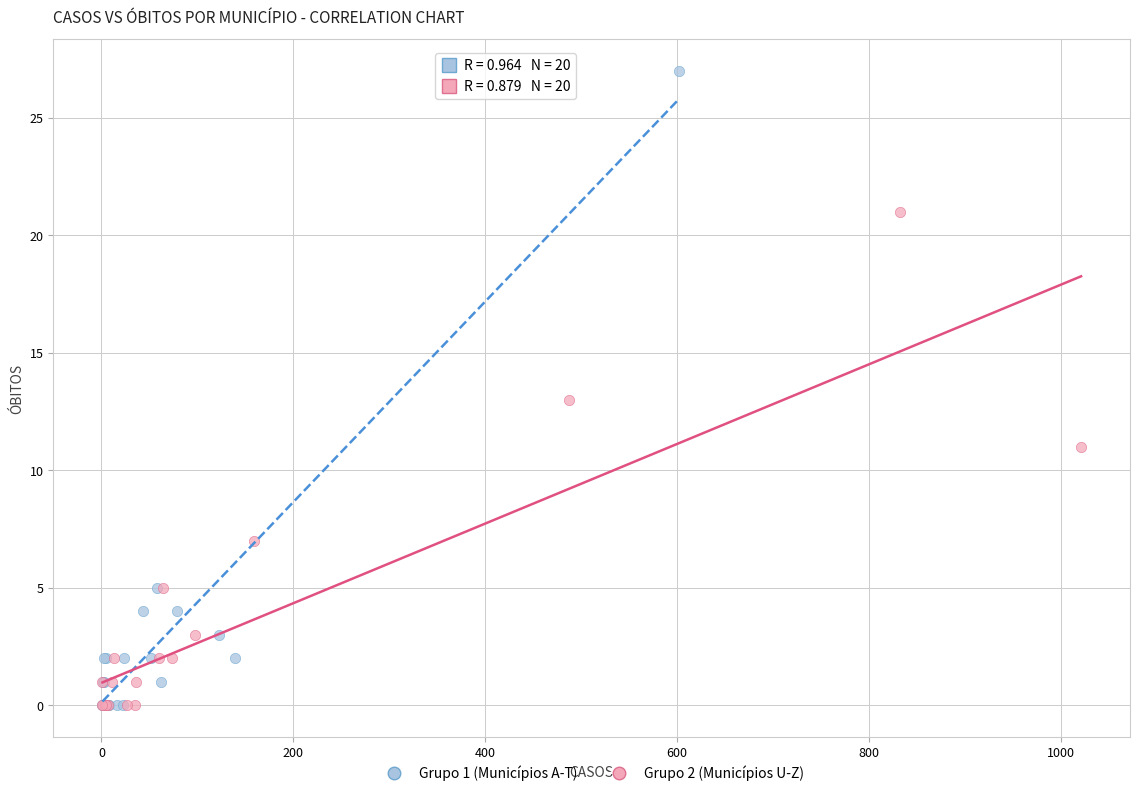

Which series reaches the maximum Y coordinate?

Grupo 1 (Municípios A-T)